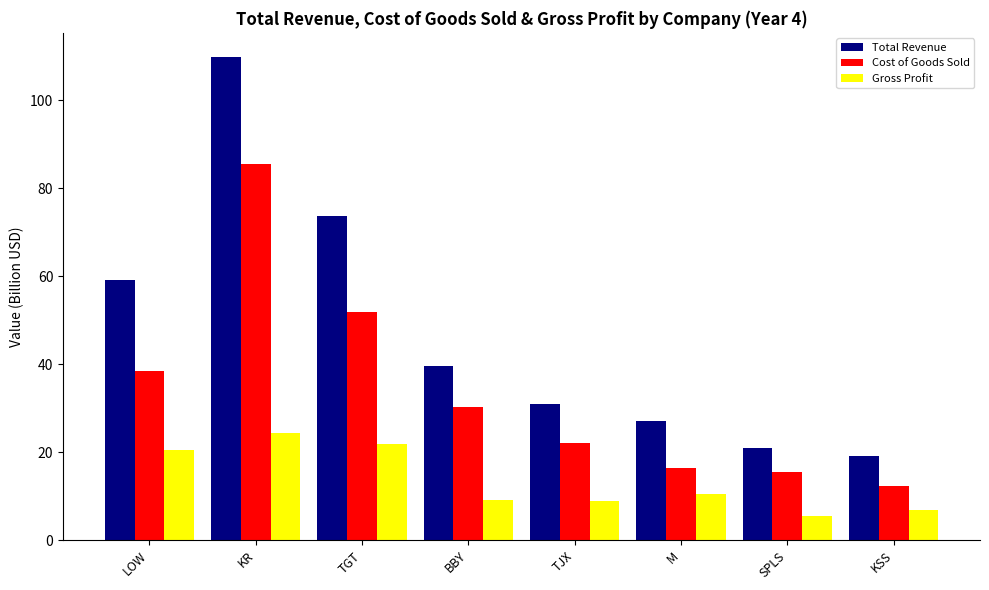

How many data points in Gross Profit are less than 10?

4